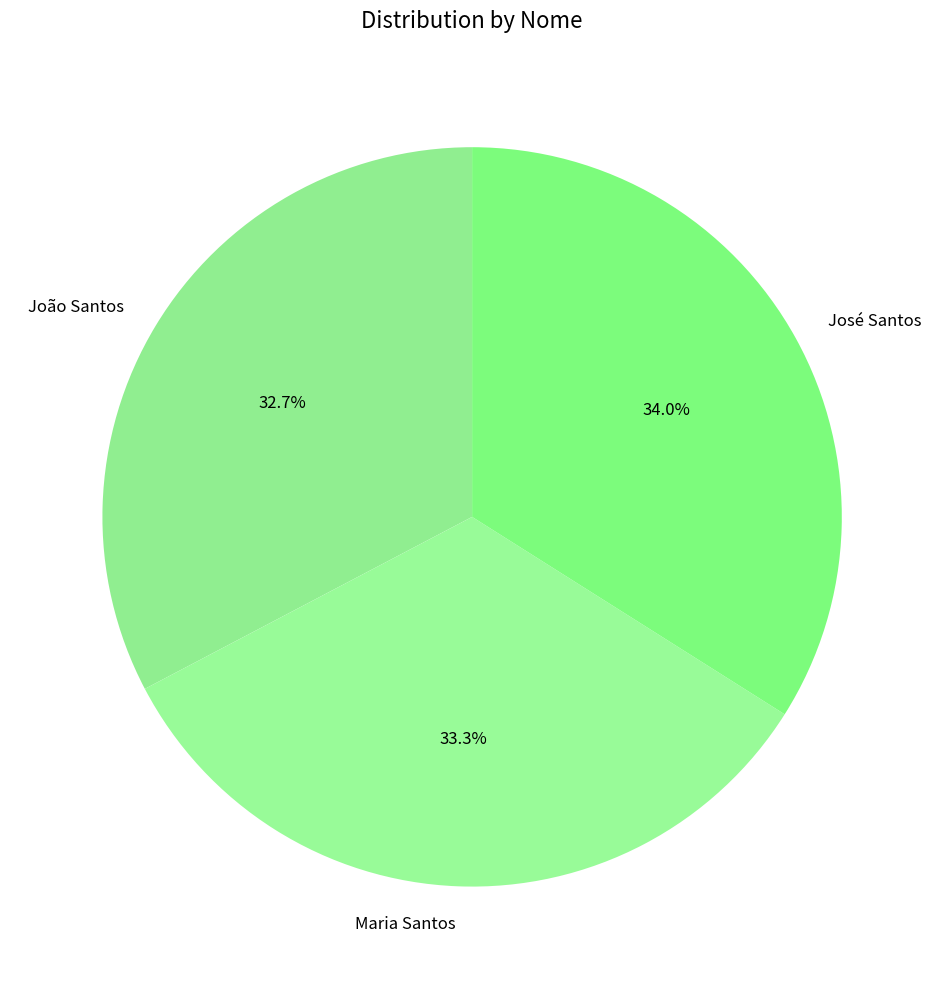

Do Maria Santos and João Santos together represent more than half of the pie?

Yes